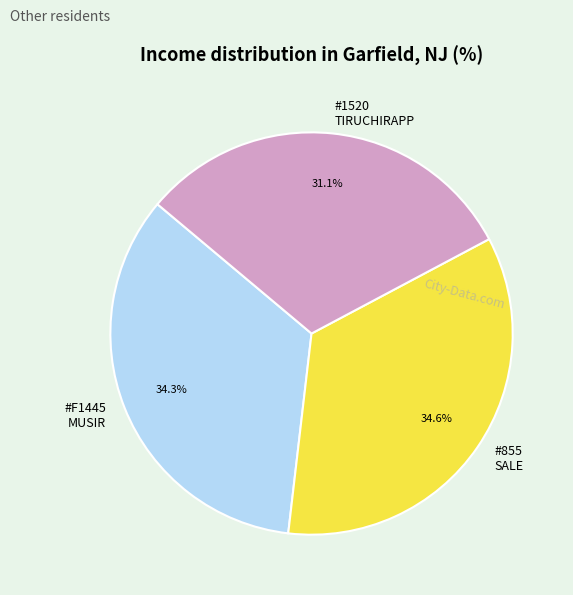

Which has a higher value, #F1445 MUSIR or #1520 TIRUCHIRAPP?

#F1445 MUSIR